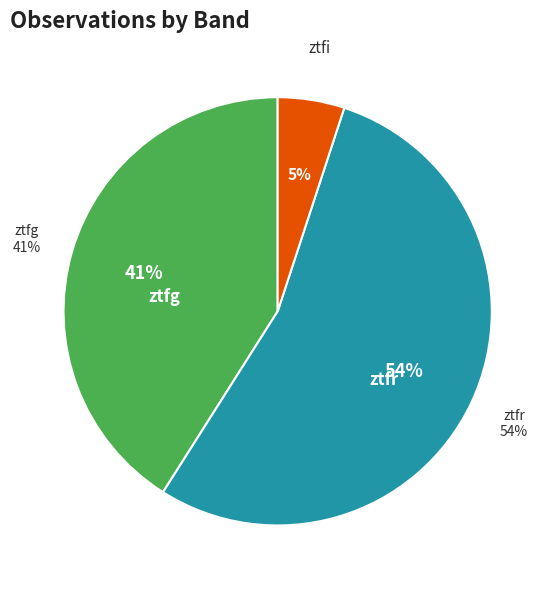

To the nearest percent, what percentage of the pie is ztfg?

41%